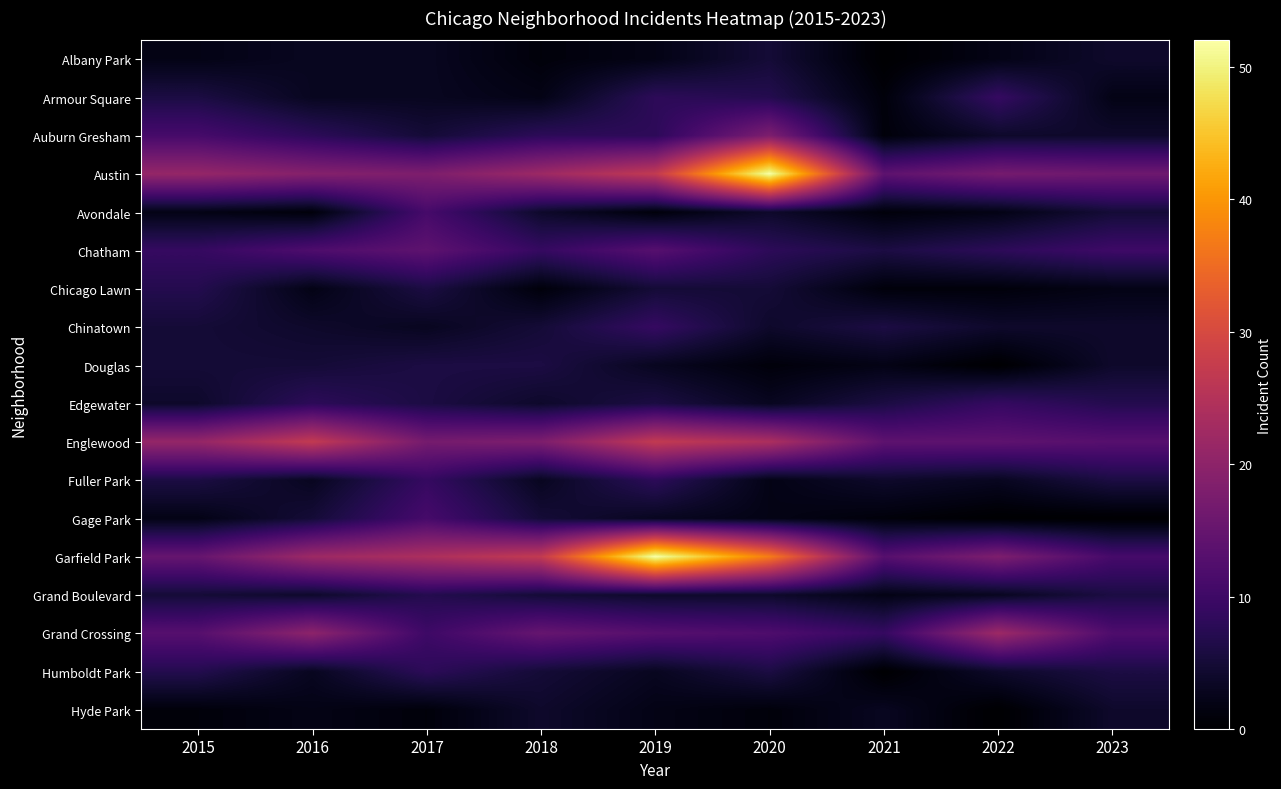

How many distinct data groups are displayed?

18